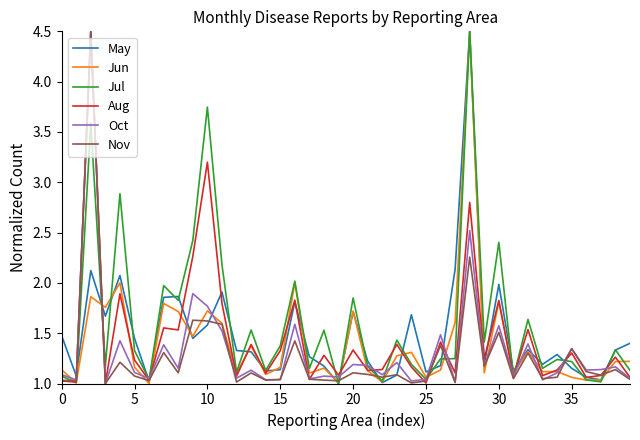

What is the highest value of the Jul series?

4.5